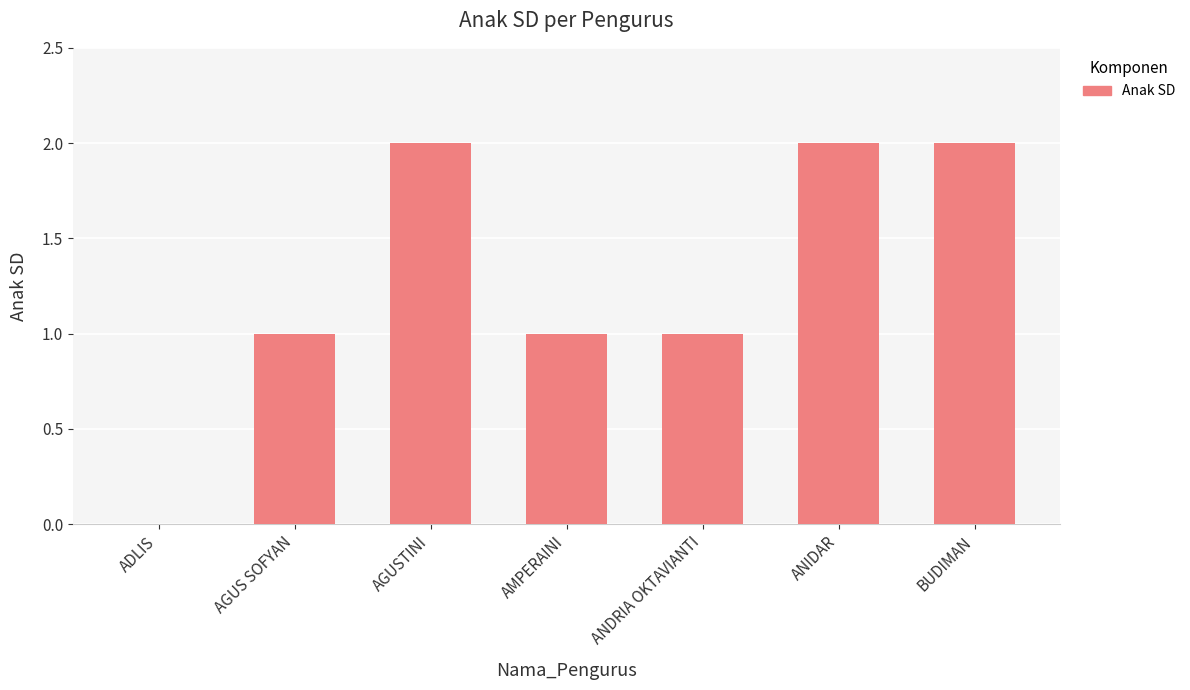

How many data points does each series have?

7